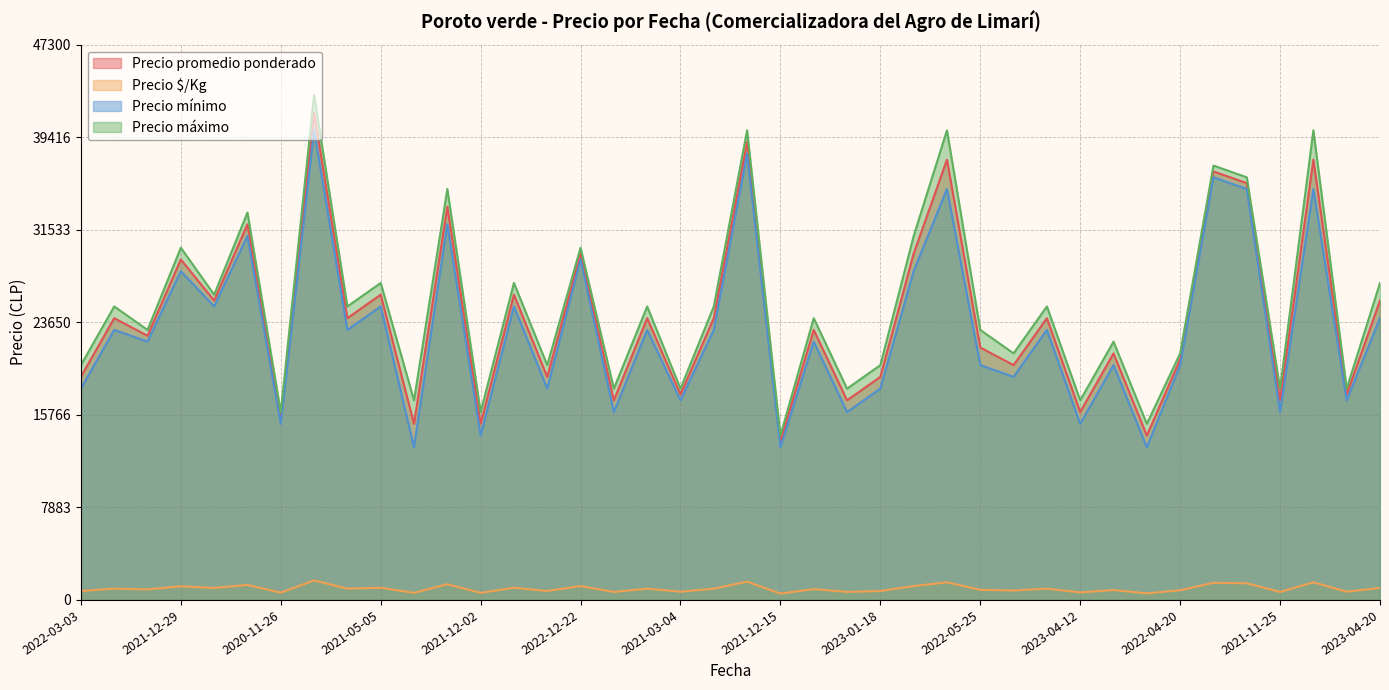

What are all the series names shown in the legend?

Precio promedio ponderado, Precio $/Kg, Precio mínimo, Precio máximo